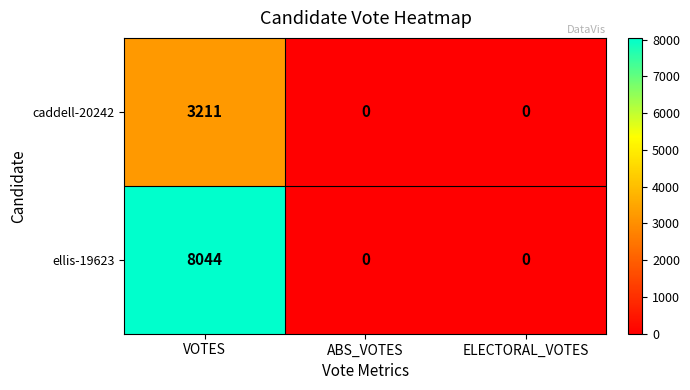

Reading right to left, extract all data points from this chart.

caddell-20242: 0	0	3211
ellis-19623: 0	0	8044